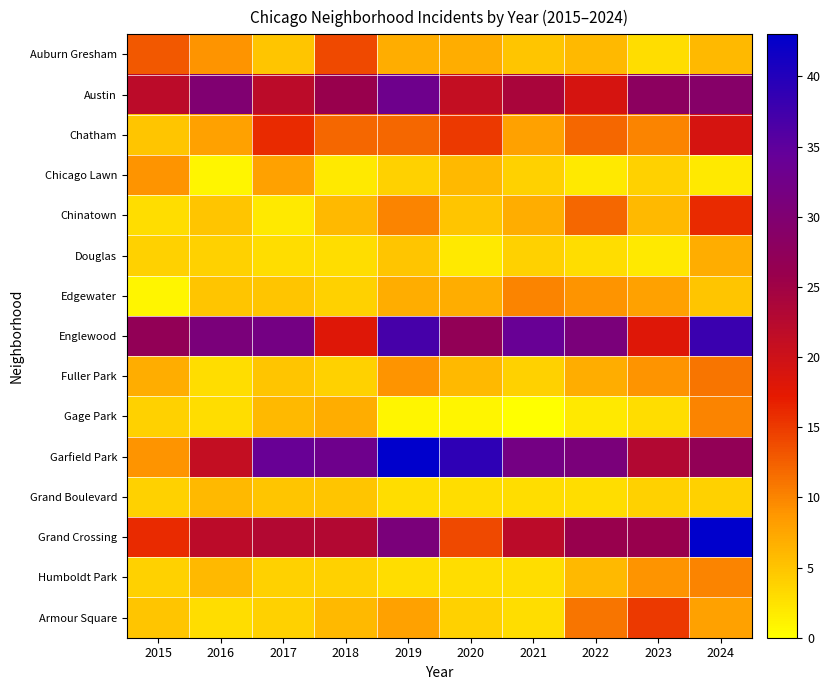

Which label corresponds to the largest value in the chart?

2019